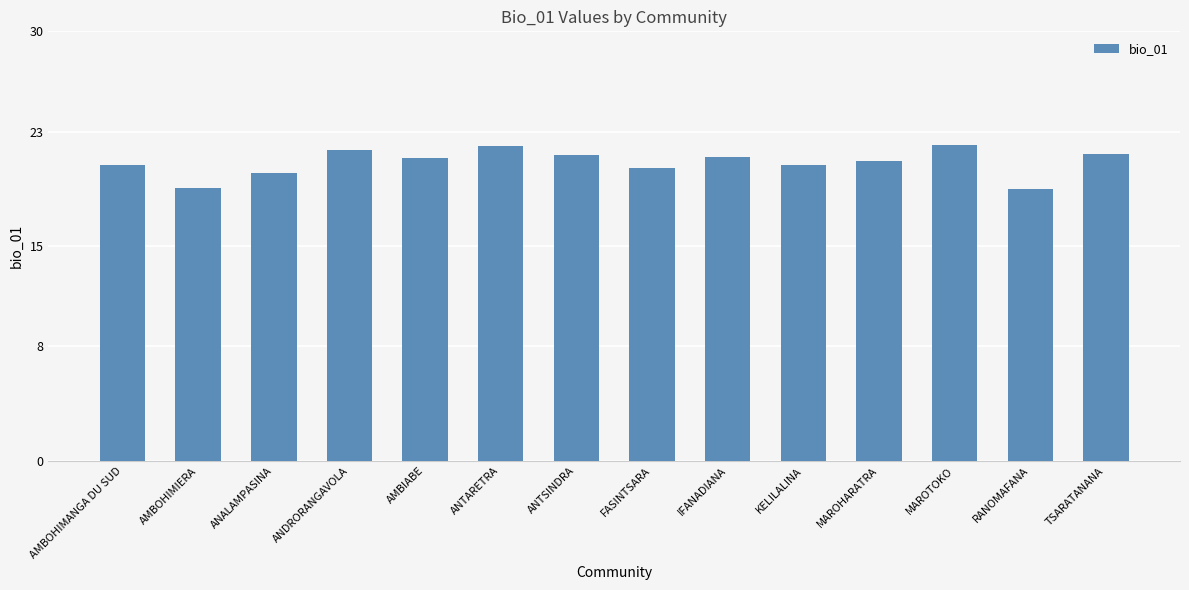

What is the value of the 1st bar from the left?

20.7